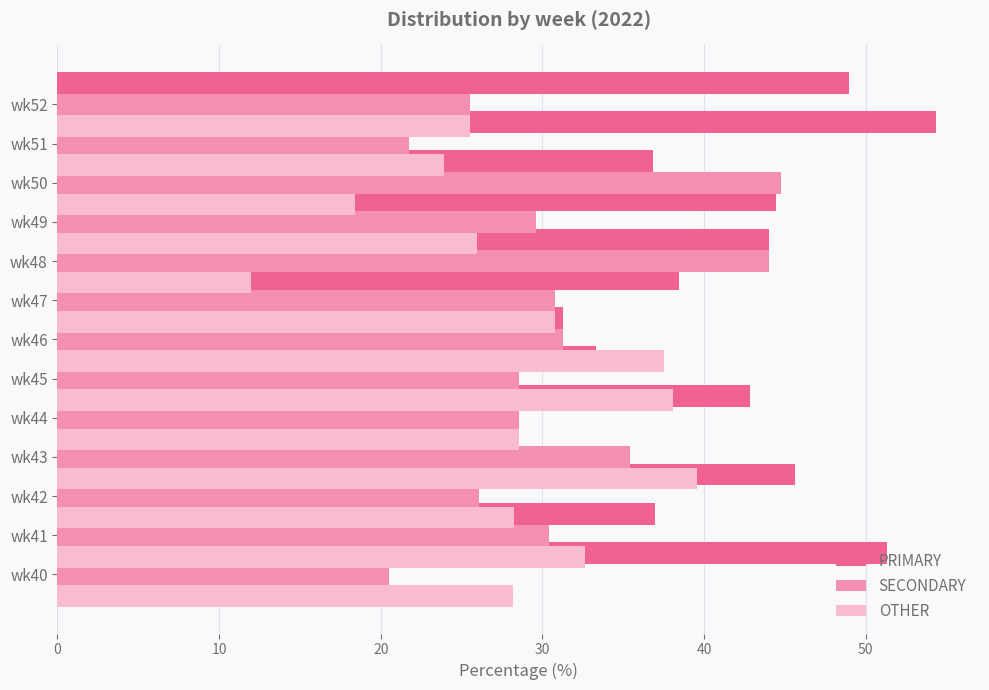

Is the value of SECONDARY at 50 greater than the value of OTHER at 30?

No